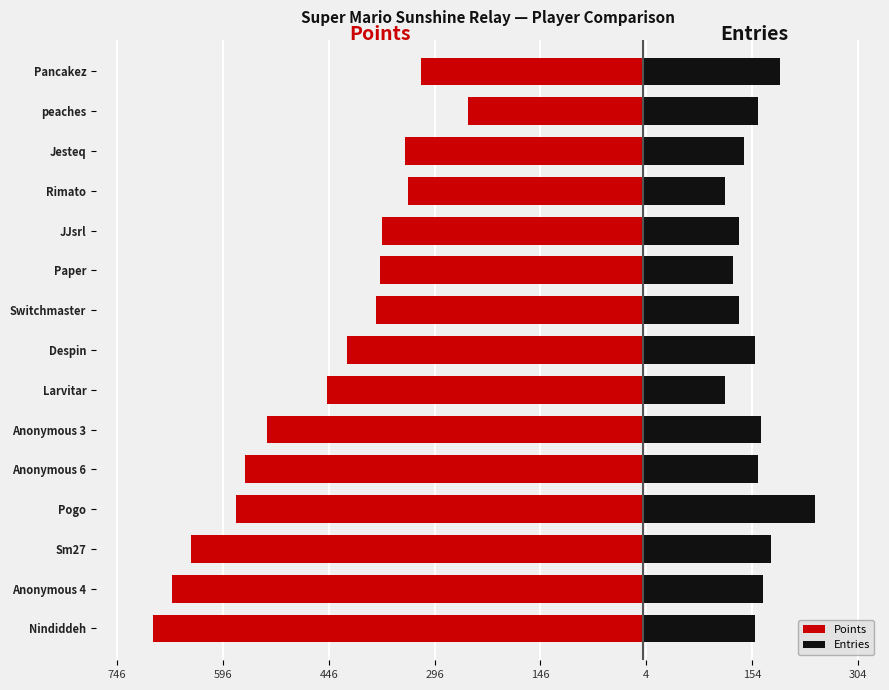

Are the bars horizontal?

Yes